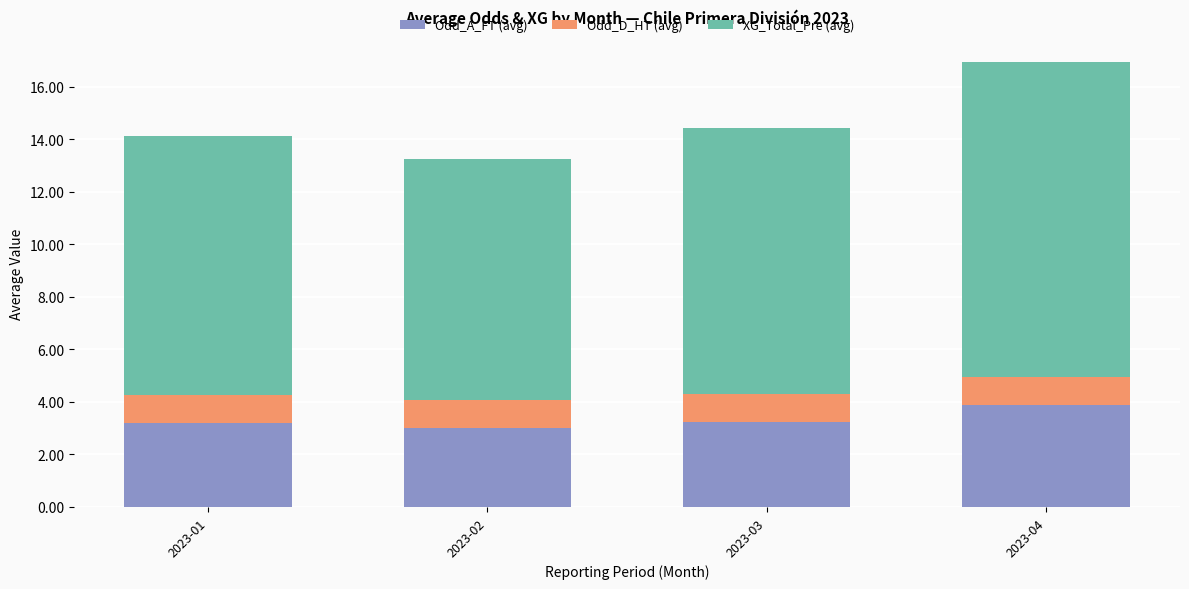

Reading left to right, transcribe the values for Odd_A_FT (avg).

3.2	3.0	3.2	3.9